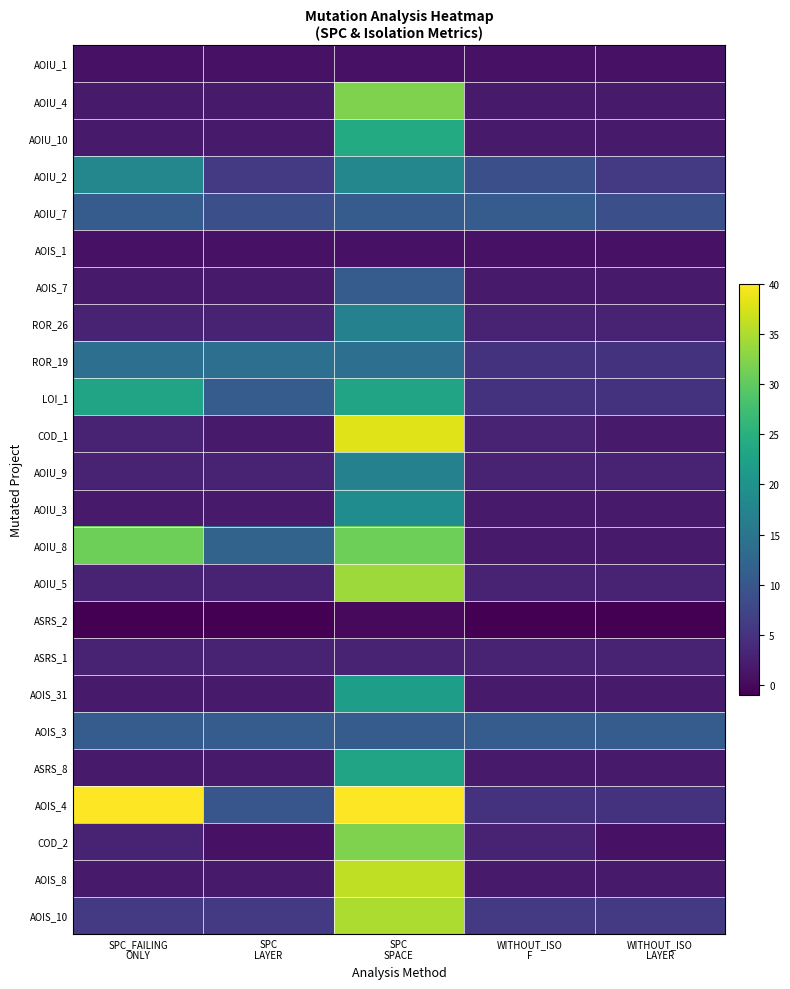

Reading left to right, what are all the values shown in this chart?

AOIU_1: SPC_FAILING
ONLY=1	SPC
LAYER=1	SPC
SPACE=1	WITHOUT_ISO
F=1	WITHOUT_ISO
LAYER=1
AOIU_4: SPC_FAILING
ONLY=2	SPC
LAYER=2	SPC
SPACE=32	WITHOUT_ISO
F=2	WITHOUT_ISO
LAYER=2
AOIU_10: SPC_FAILING
ONLY=2	SPC
LAYER=2	SPC
SPACE=24	WITHOUT_ISO
F=2	WITHOUT_ISO
LAYER=2
AOIU_2: SPC_FAILING
ONLY=18	SPC
LAYER=6	SPC
SPACE=18	WITHOUT_ISO
F=9	WITHOUT_ISO
LAYER=6
AOIU_7: SPC_FAILING
ONLY=11	SPC
LAYER=9	SPC
SPACE=11	WITHOUT_ISO
F=11	WITHOUT_ISO
LAYER=9
AOIS_1: SPC_FAILING
ONLY=1	SPC
LAYER=1	SPC
SPACE=1	WITHOUT_ISO
F=1	WITHOUT_ISO
LAYER=1
AOIS_7: SPC_FAILING
ONLY=2	SPC
LAYER=2	SPC
SPACE=11	WITHOUT_ISO
F=2	WITHOUT_ISO
LAYER=2
ROR_26: SPC_FAILING
ONLY=3	SPC
LAYER=3	SPC
SPACE=17	WITHOUT_ISO
F=3	WITHOUT_ISO
LAYER=3
ROR_19: SPC_FAILING
ONLY=14	SPC
LAYER=14	SPC
SPACE=14	WITHOUT_ISO
F=5	WITHOUT_ISO
LAYER=5
LOI_1: SPC_FAILING
ONLY=23	SPC
LAYER=11	SPC
SPACE=23	WITHOUT_ISO
F=5	WITHOUT_ISO
LAYER=5
COD_1: SPC_FAILING
ONLY=3	SPC
LAYER=2	SPC
SPACE=38	WITHOUT_ISO
F=3	WITHOUT_ISO
LAYER=2
AOIU_9: SPC_FAILING
ONLY=3	SPC
LAYER=3	SPC
SPACE=17	WITHOUT_ISO
F=3	WITHOUT_ISO
LAYER=3
AOIU_3: SPC_FAILING
ONLY=2	SPC
LAYER=2	SPC
SPACE=19	WITHOUT_ISO
F=2	WITHOUT_ISO
LAYER=2
AOIU_8: SPC_FAILING
ONLY=31	SPC
LAYER=12	SPC
SPACE=31	WITHOUT_ISO
F=2	WITHOUT_ISO
LAYER=2
AOIU_5: SPC_FAILING
ONLY=3	SPC
LAYER=3	SPC
SPACE=34	WITHOUT_ISO
F=3	WITHOUT_ISO
LAYER=3
ASRS_2: SPC_FAILING
ONLY=-1	SPC
LAYER=-1	SPC
SPACE=0	WITHOUT_ISO
F=-1	WITHOUT_ISO
LAYER=-1
ASRS_1: SPC_FAILING
ONLY=3	SPC
LAYER=3	SPC
SPACE=3	WITHOUT_ISO
F=3	WITHOUT_ISO
LAYER=3
AOIS_31: SPC_FAILING
ONLY=2	SPC
LAYER=2	SPC
SPACE=22	WITHOUT_ISO
F=2	WITHOUT_ISO
LAYER=2
AOIS_3: SPC_FAILING
ONLY=11	SPC
LAYER=11	SPC
SPACE=11	WITHOUT_ISO
F=11	WITHOUT_ISO
LAYER=11
ASRS_8: SPC_FAILING
ONLY=2	SPC
LAYER=2	SPC
SPACE=23	WITHOUT_ISO
F=2	WITHOUT_ISO
LAYER=2
AOIS_4: SPC_FAILING
ONLY=40	SPC
LAYER=10	SPC
SPACE=40	WITHOUT_ISO
F=5	WITHOUT_ISO
LAYER=5
COD_2: SPC_FAILING
ONLY=3	SPC
LAYER=1	SPC
SPACE=32	WITHOUT_ISO
F=3	WITHOUT_ISO
LAYER=1
AOIS_8: SPC_FAILING
ONLY=2	SPC
LAYER=2	SPC
SPACE=36	WITHOUT_ISO
F=2	WITHOUT_ISO
LAYER=2
AOIS_10: SPC_FAILING
ONLY=6	SPC
LAYER=6	SPC
SPACE=35	WITHOUT_ISO
F=6	WITHOUT_ISO
LAYER=6